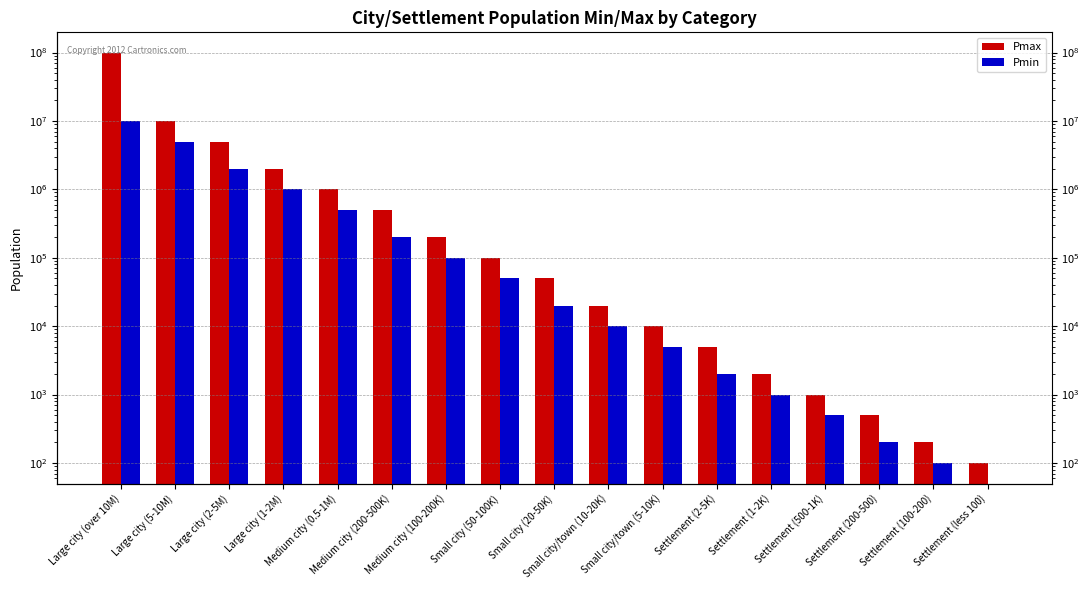

Reading left to right, list all the values displayed in this chart.

Pmax: 99000000	10000000	5000000	2000000	1000000	500000	200000	100000	50000	20000	10000	5000	2000	1000	500	200	100
Pmin: 10000000	5000000	2000000	1000000	500000	200000	100000	50000	20000	10000	5000	2000	1000	500	200	100	0